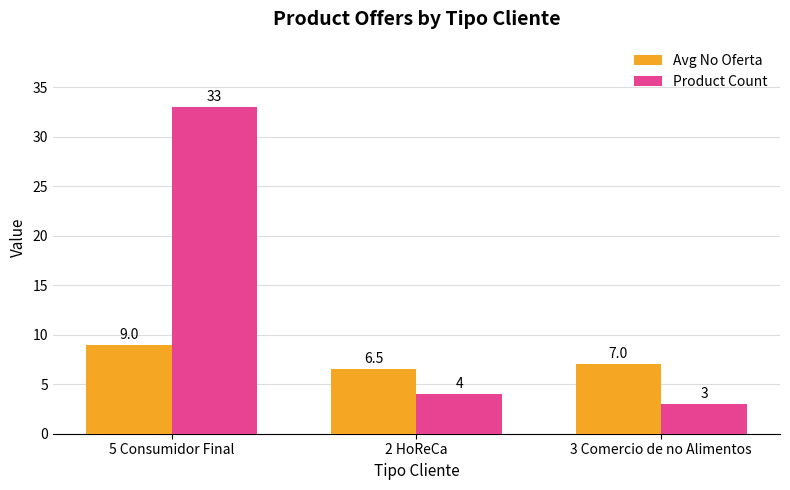

List the series in order of their peak value, lowest first.

Avg No Oferta, Product Count